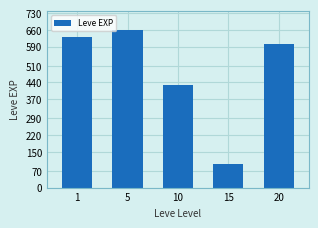

Reading left to right, extract all data points from this chart.

1=630	5=660	10=430	15=100	20=600